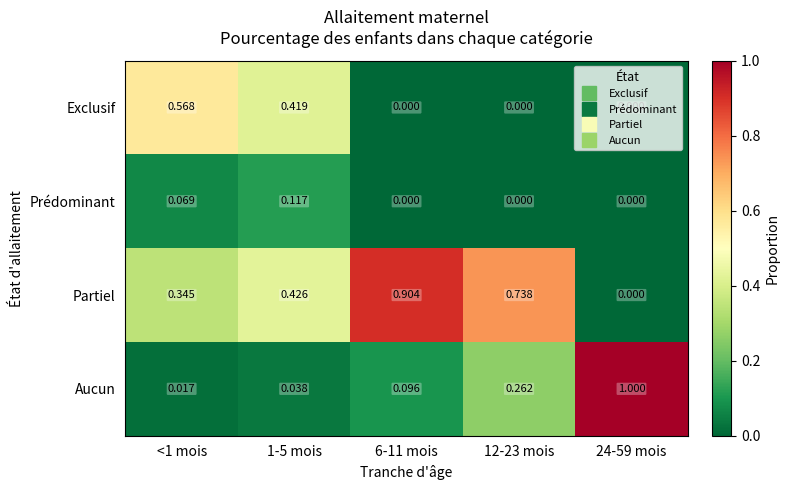

Which series has the largest total across all categories?

Partiel